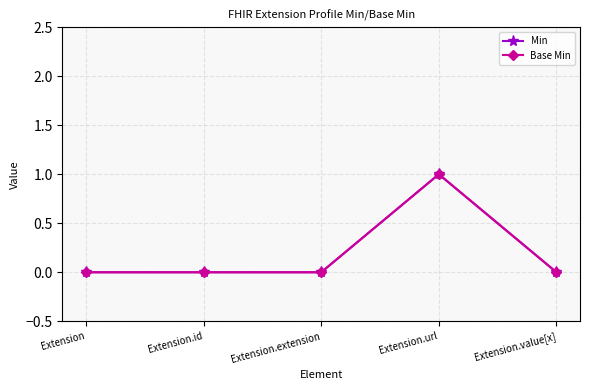

True or false: Base Min has more than 2 points higher than both neighbors.

False